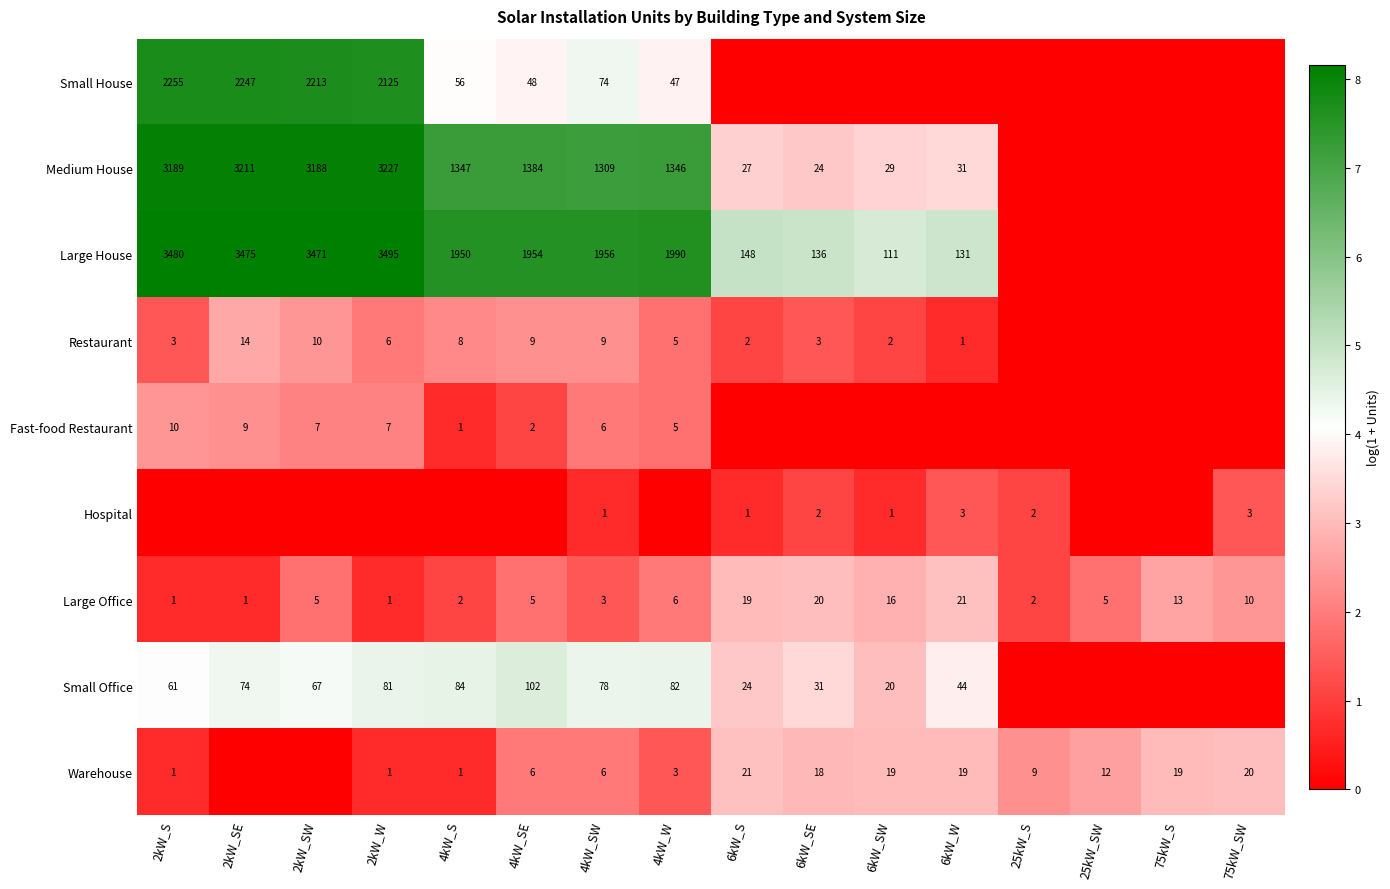

The Medium House series shows 29 at 6kW_SW. True or false?

True